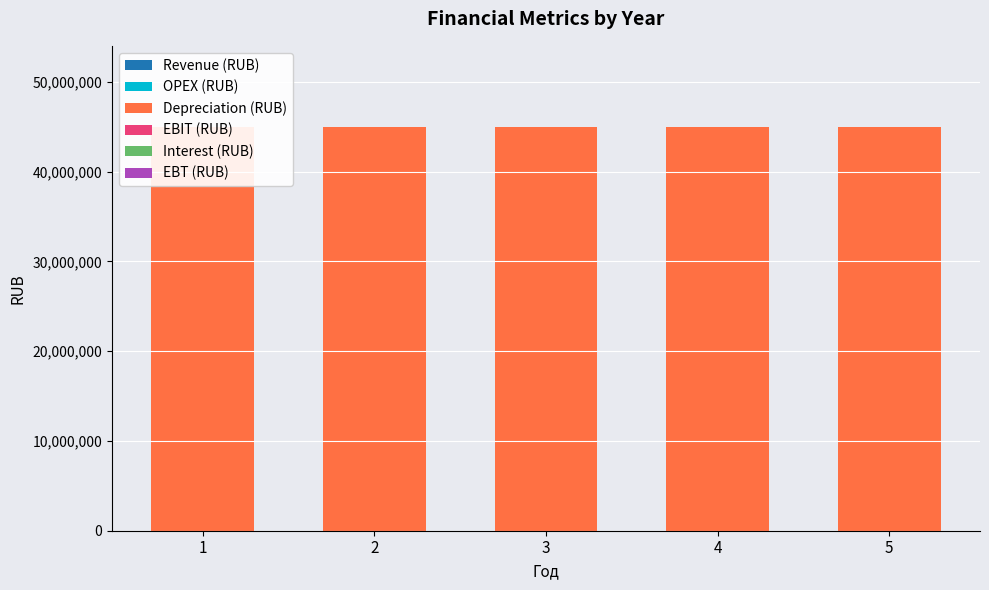

What is the difference between the highest and lowest values at 1?

45000000